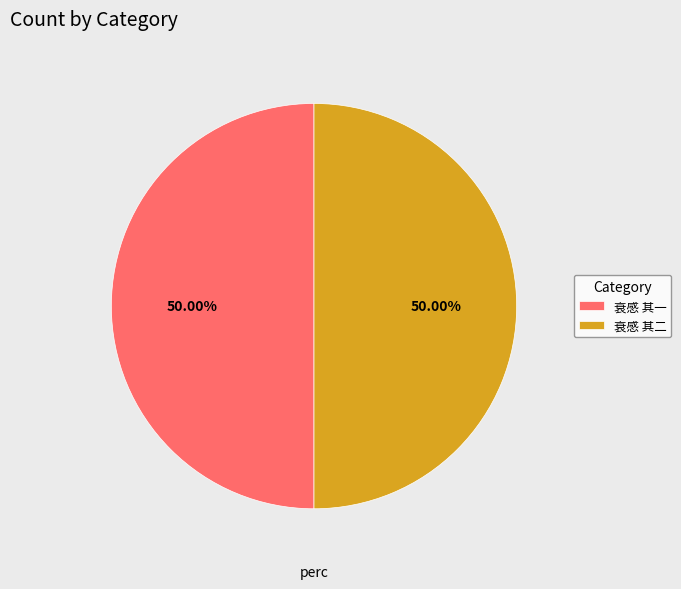

Do 衰感 其二 and 衰感 其一 together represent more than half of the pie?

Yes